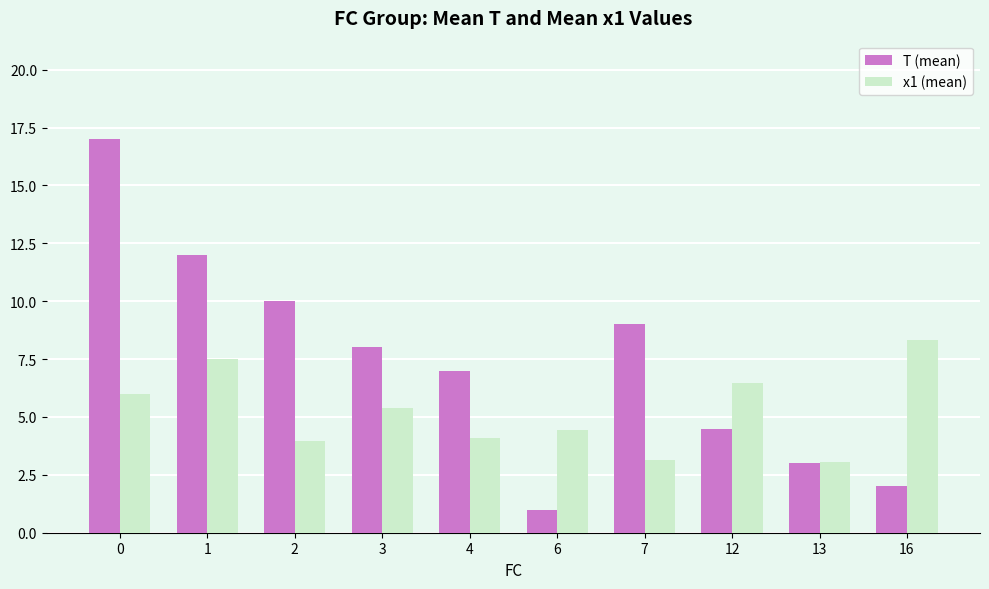

What is the difference between the T (mean) values at 13 and 1?

9.0